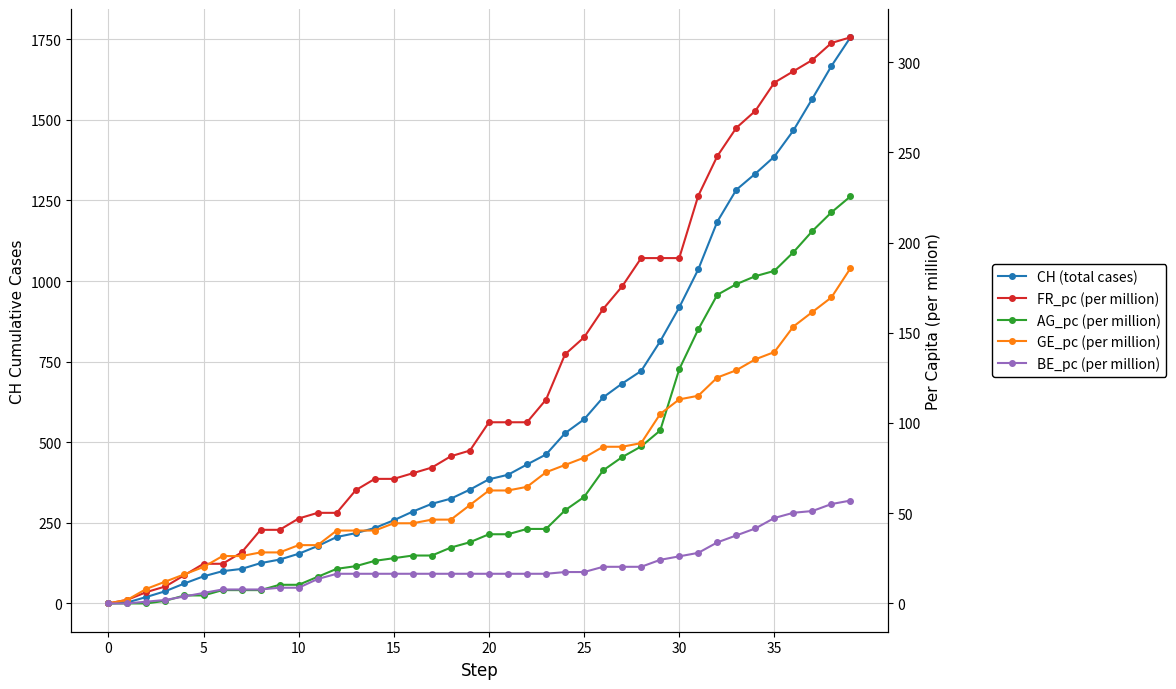

Is this an area chart (filled region under the line)?

No